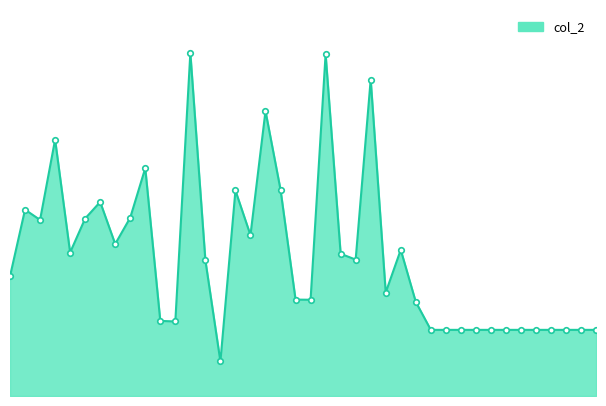

Does the chart have visible grid lines?

No